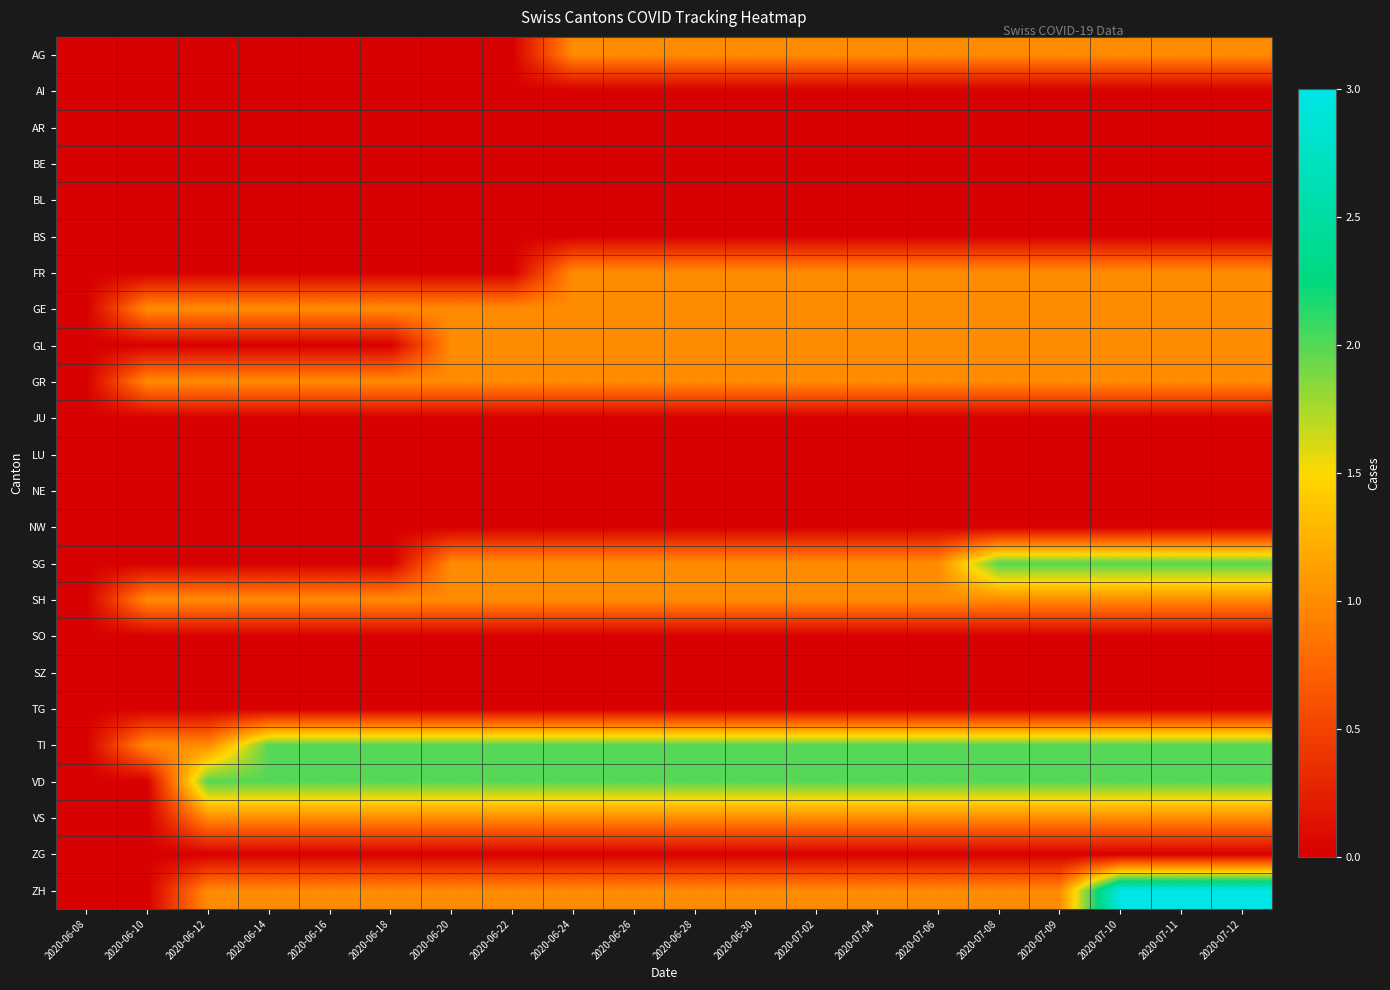

Which has a higher value, 2020-06-24 or 2020-07-10?

2020-06-24